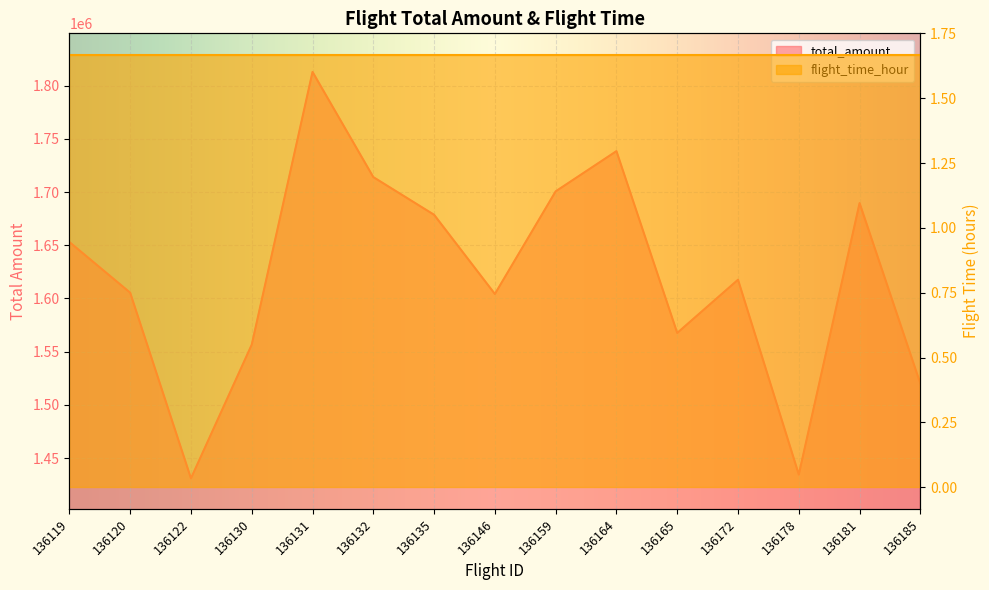

List the labels in order of value, smallest first.

136122, 136178, 136185, 136130, 136165, 136146, 136120, 136172, 136119, 136135, 136181, 136159, 136132, 136164, 136131